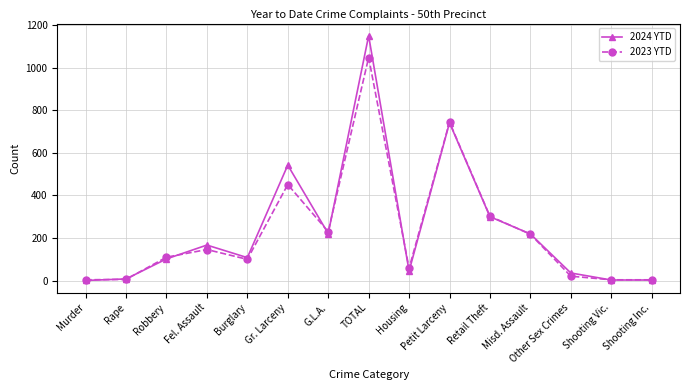

Rank the series by their maximum value, from lowest to highest.

2023 YTD, 2024 YTD